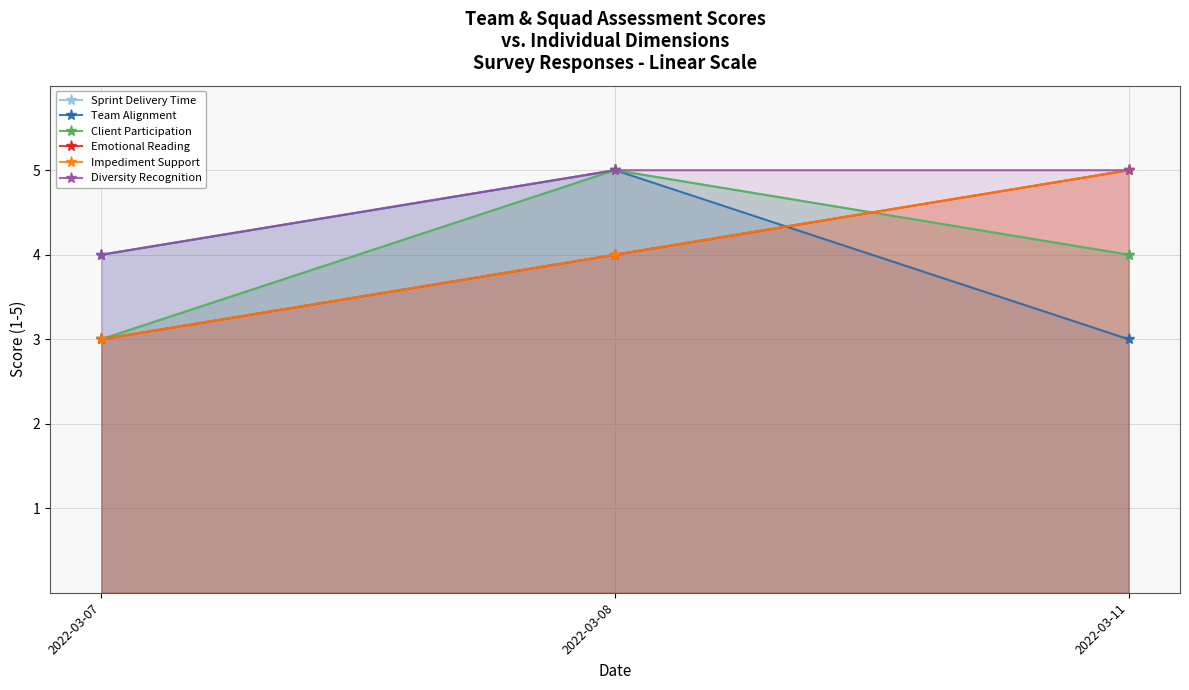

Which series has the largest total across all categories?

Diversity Recognition